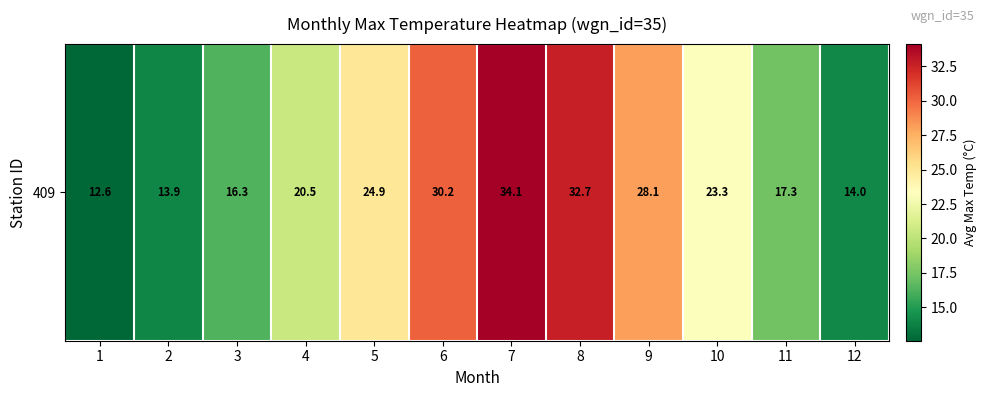

Read the value at 5.

24.9